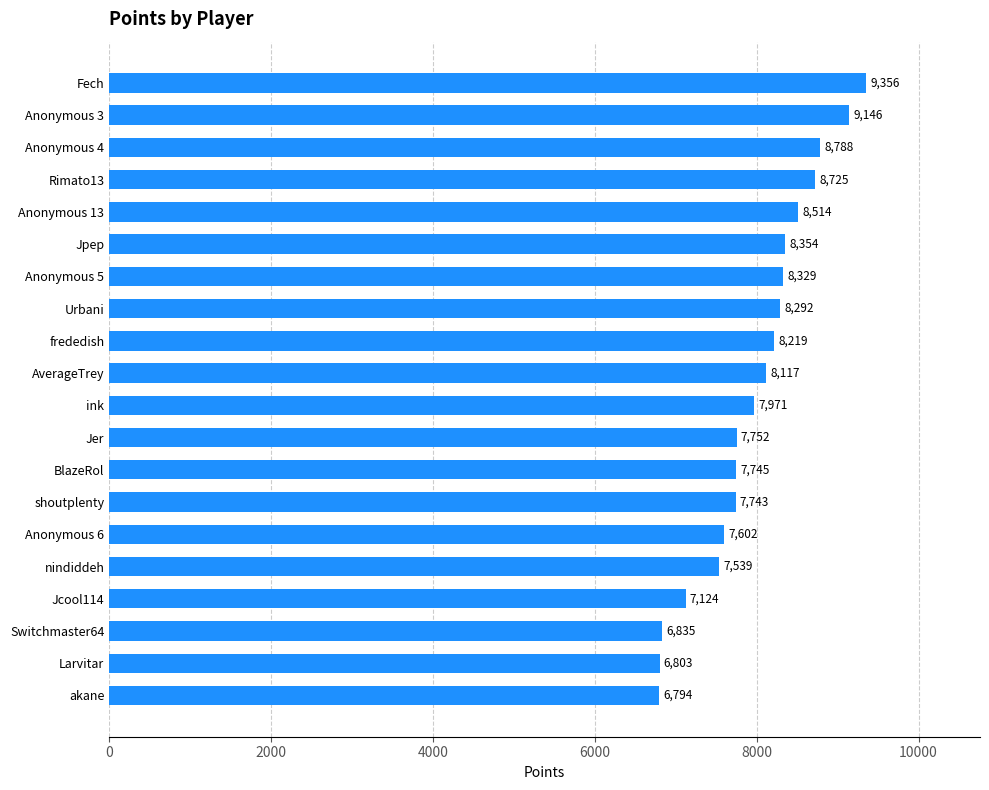

Between shoutplenty and akane, which is larger?

shoutplenty